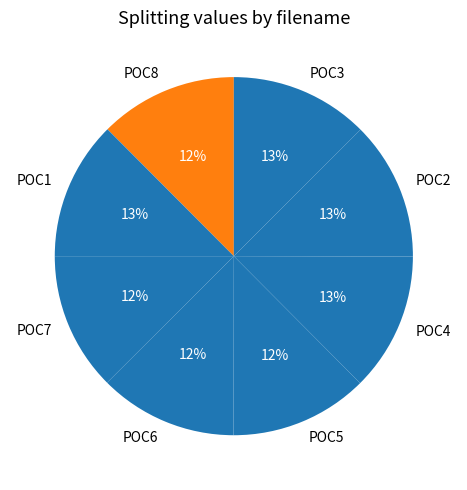

Does POC4 represent more than half of the total?

No